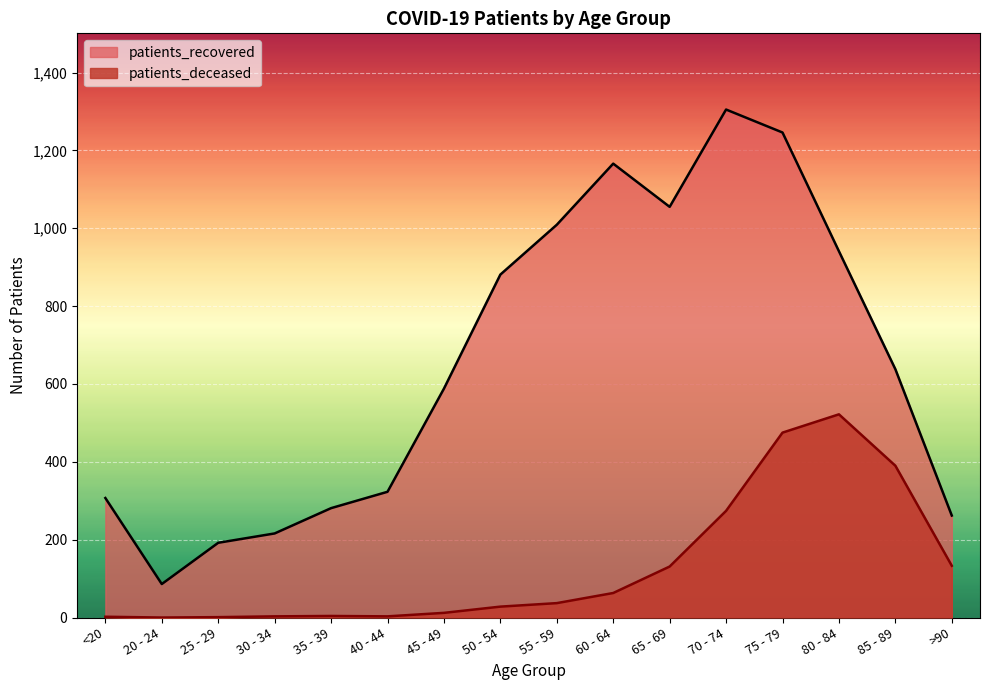

Which has a higher value, 40 - 44 or 45 - 49?

45 - 49